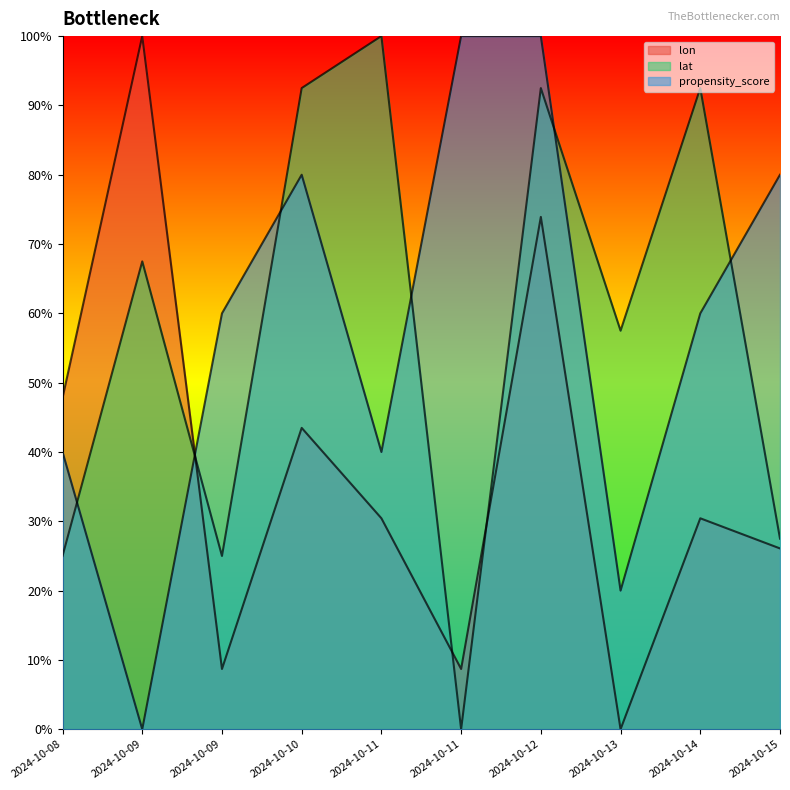

List the labels in order of lat value, largest first.

2024-10-11, 2024-10-10, 2024-10-12, 2024-10-14, 2024-10-09, 2024-10-13, 2024-10-15, 2024-10-08, 2024-10-09, 2024-10-11